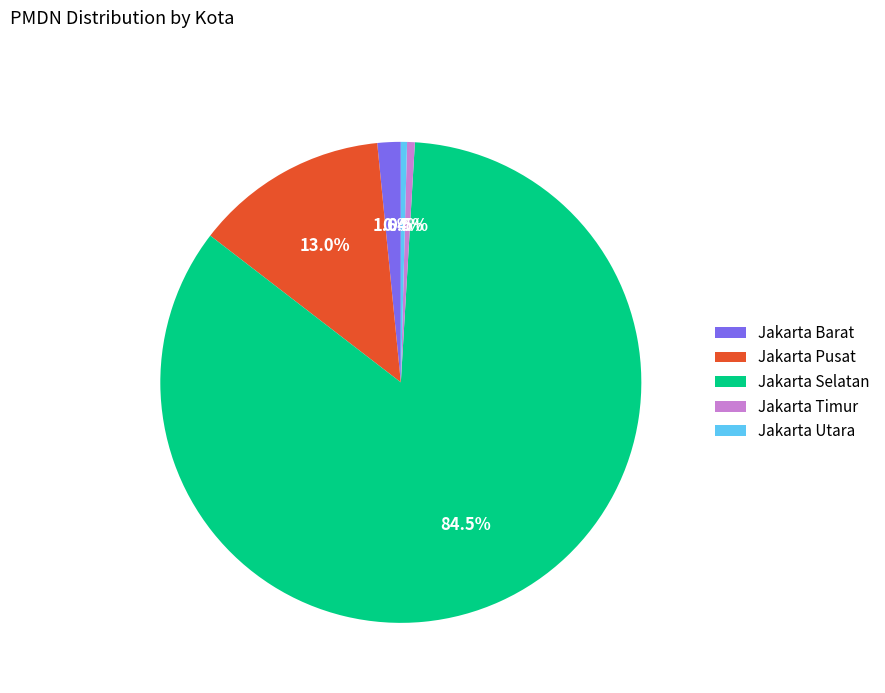

Which has a higher value, Jakarta Pusat or Jakarta Utara?

Jakarta Pusat